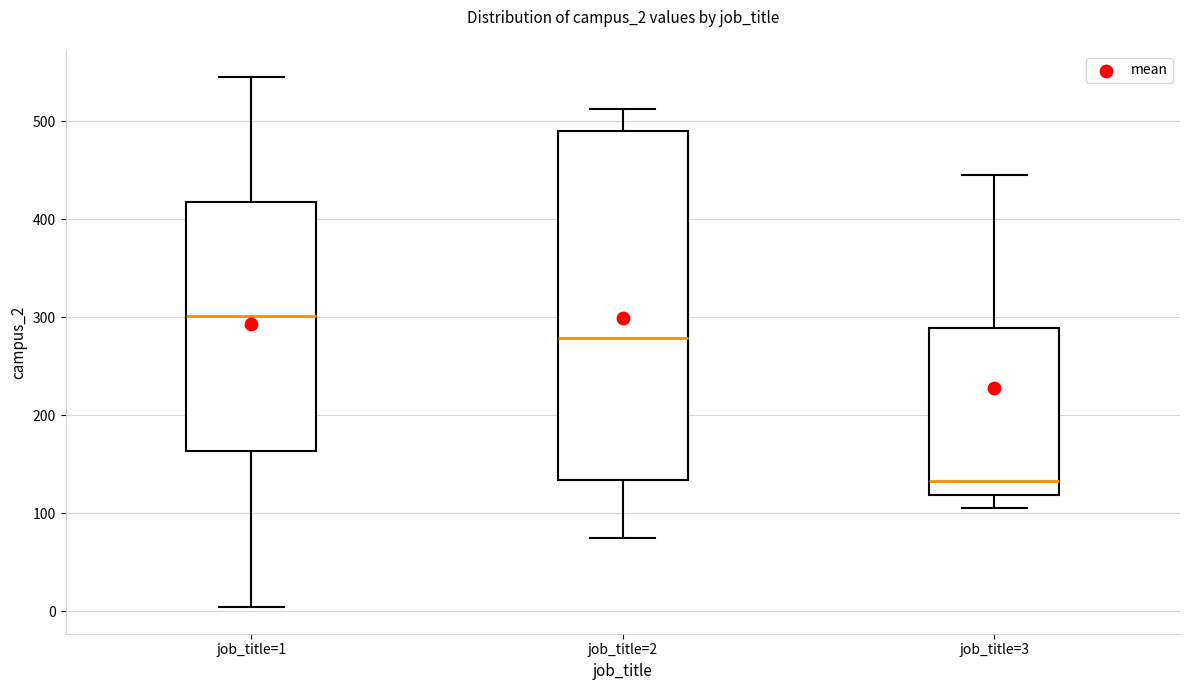

Reading left to right, read every box against the y-axis: the position of its median line, the range the box covers, and the ends of its whiskers. The values are not printed on the chart, so give them approximately, as read against the axis.

job_title=1: median 300, box 160 to 420, whiskers 0 to 550
job_title=2: median 280, box 130 to 490, whiskers 80 to 510
job_title=3: median 130, box 120 to 290, whiskers 110 to 450